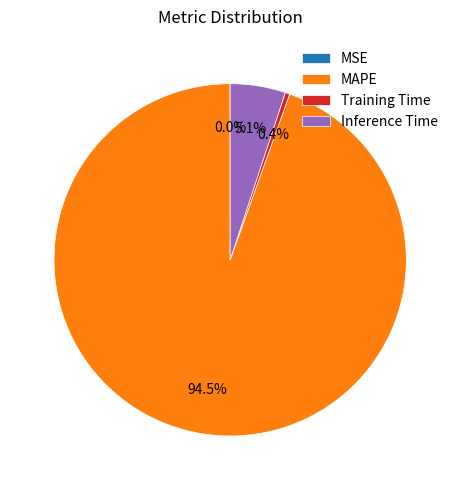

Combined, do Inference Time and Training Time account for over 50%?

No